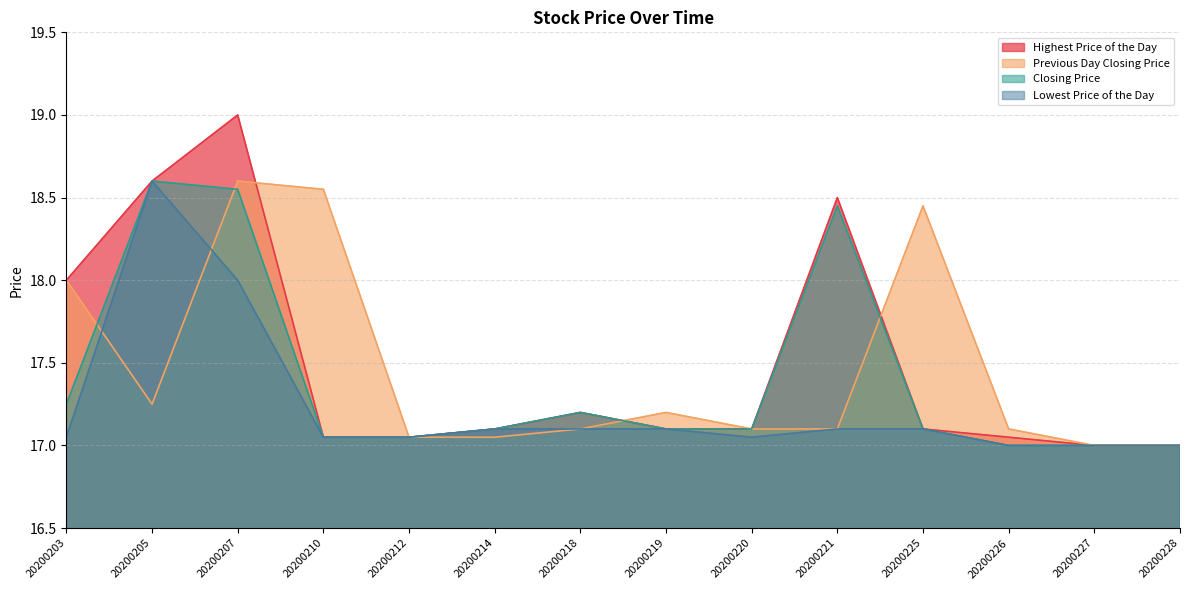

How many categories are shown in the chart?

14